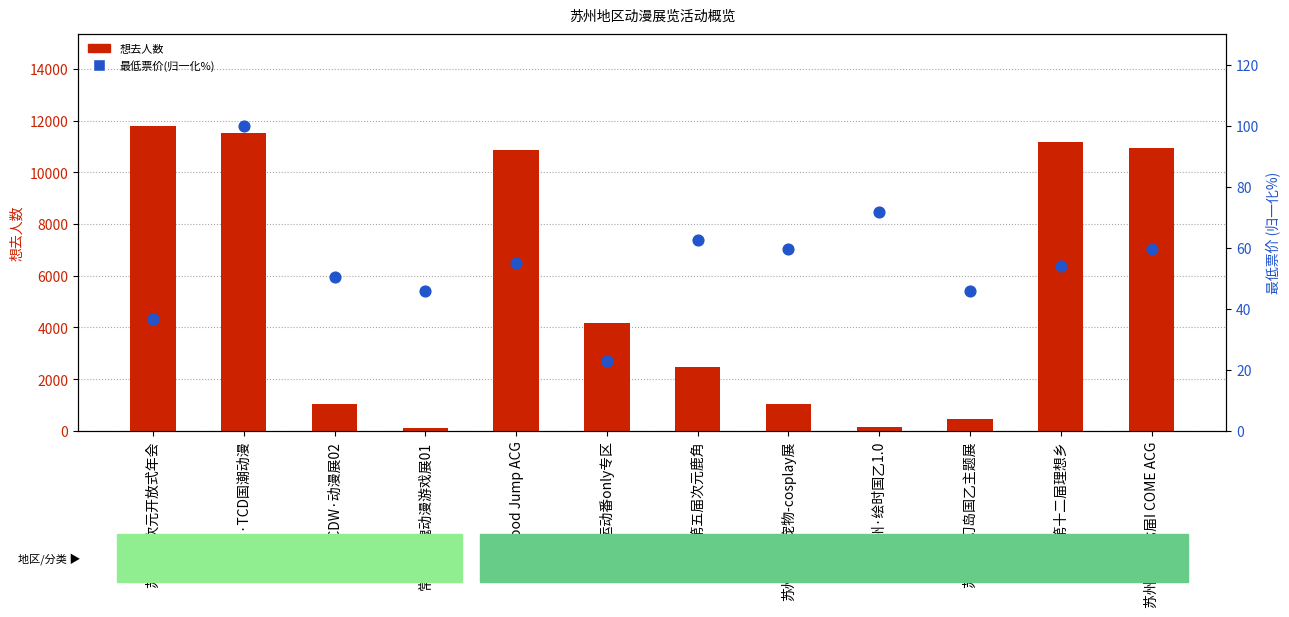

Which series reaches the maximum Y coordinate?

想去人数